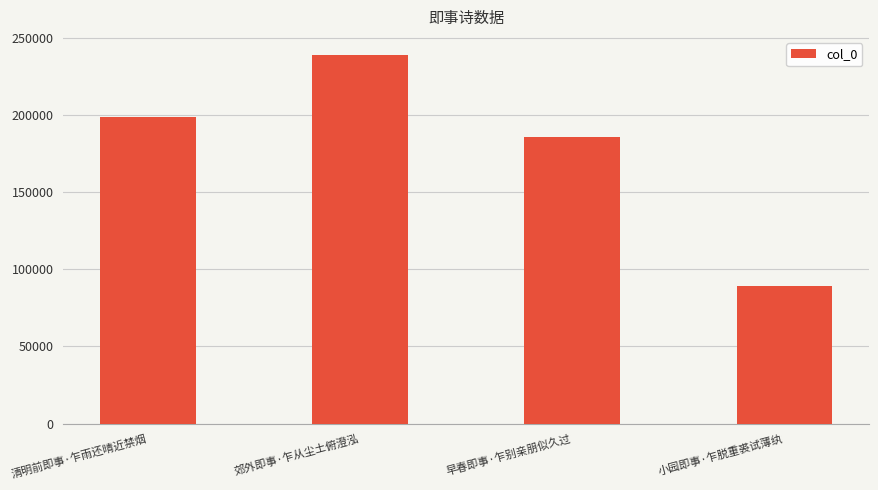

Rank the categories by value from lowest to highest.

小园即事·乍脱重裘试薄纨, 早春即事·乍别亲朋似久过, 清明前即事·乍雨还晴近禁烟, 郊外即事·乍从尘土俯澄泓